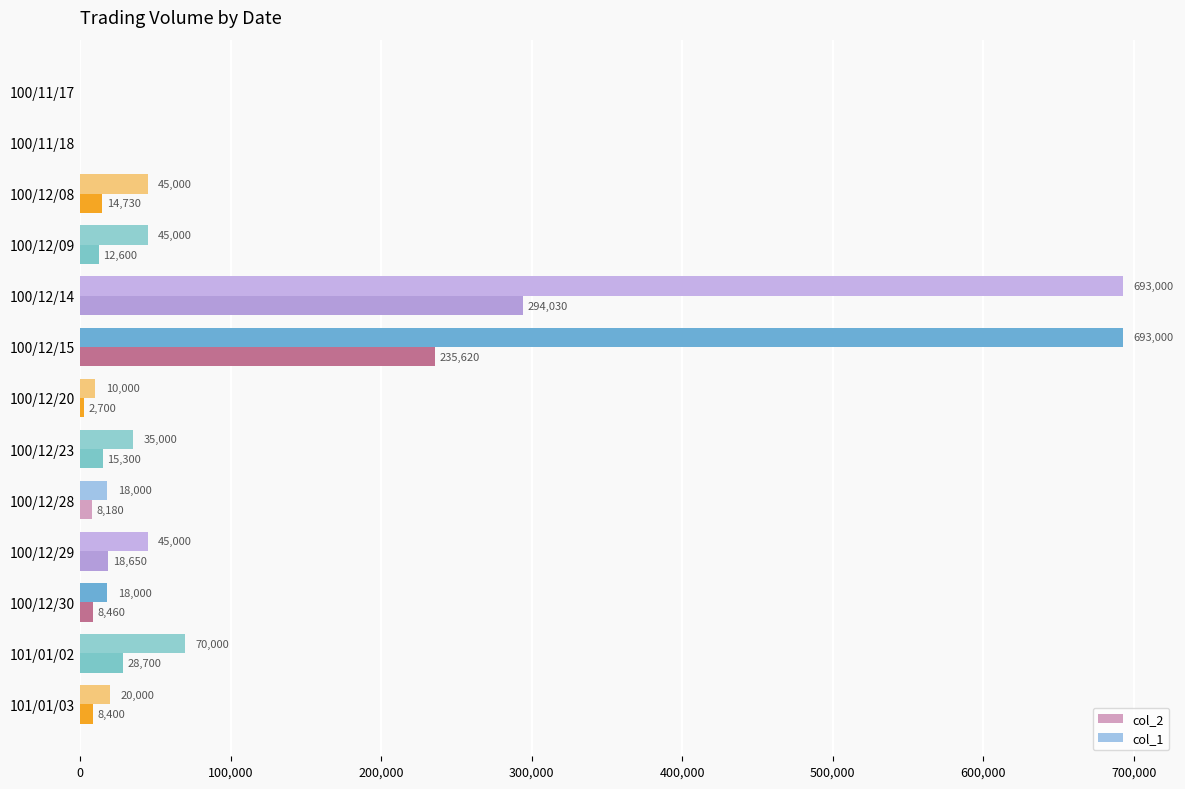

Which series has the widest spread of values?

col_1